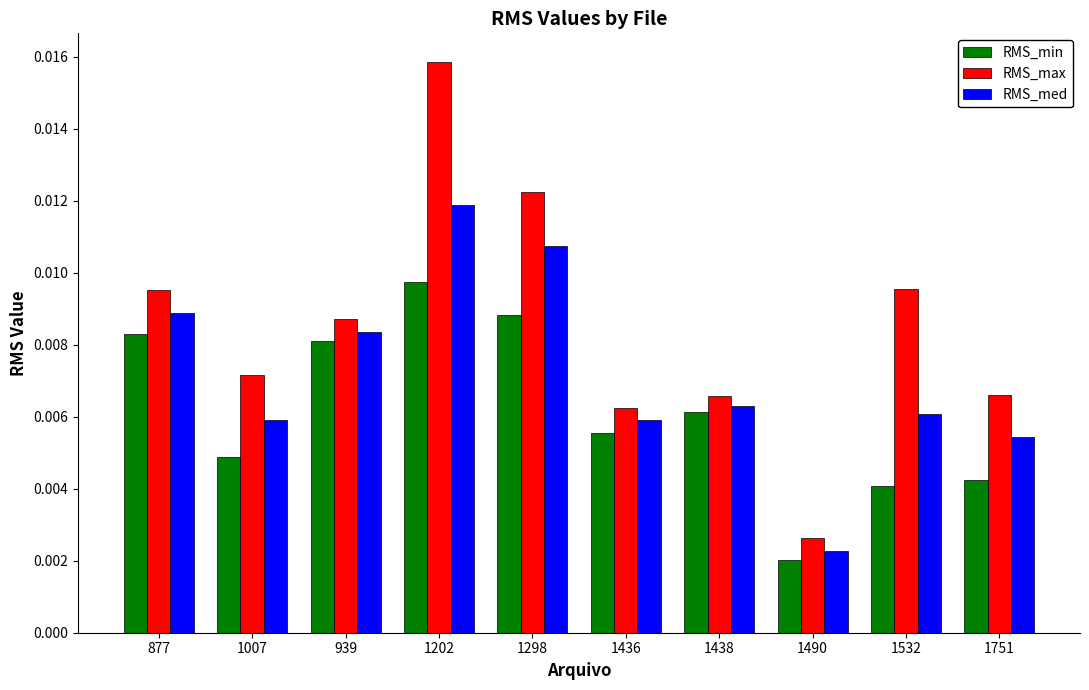

Which series has the largest range (max minus min)?

RMS_max